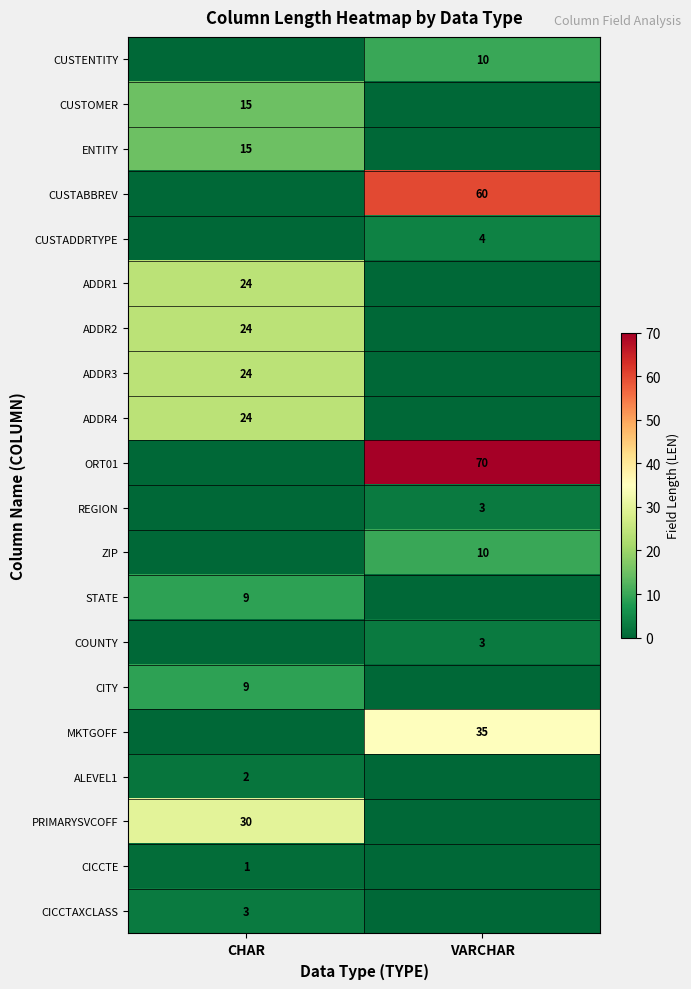

Count the number of data series in this chart.

20